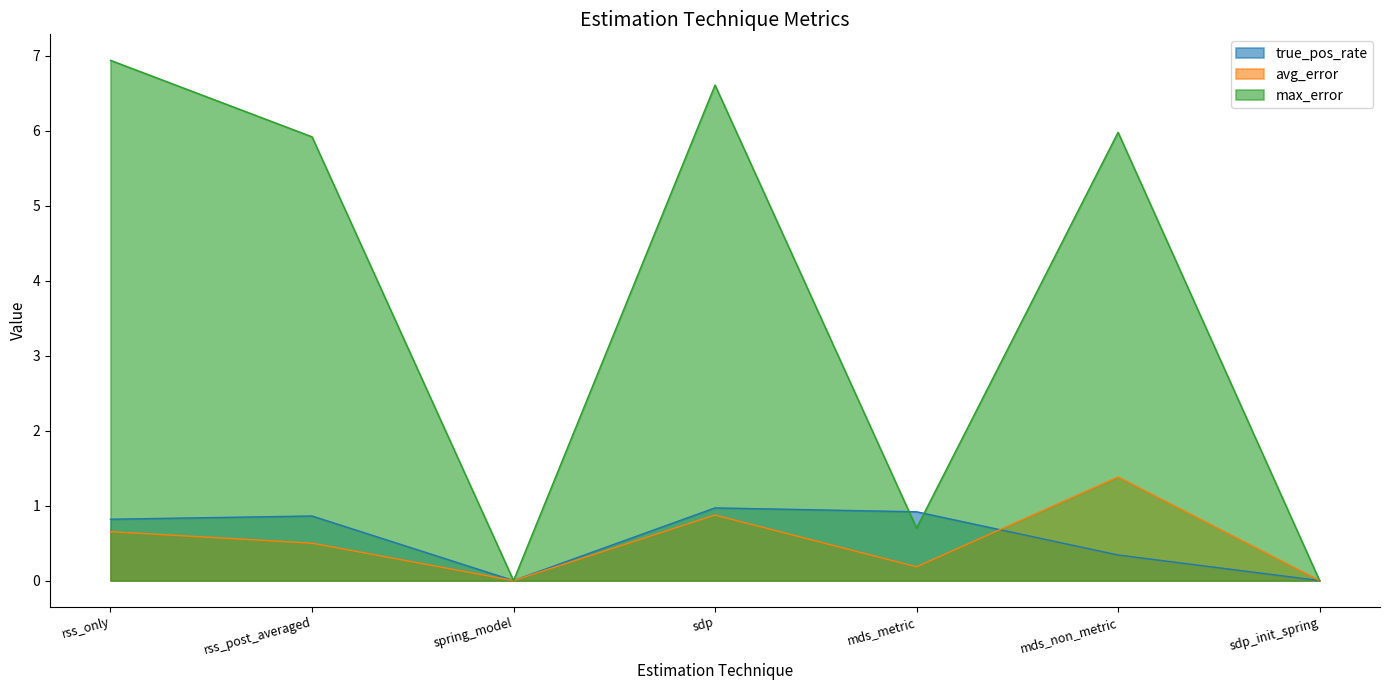

True or false: avg_error has a value of 0.0 at sdp_init_spring.

True